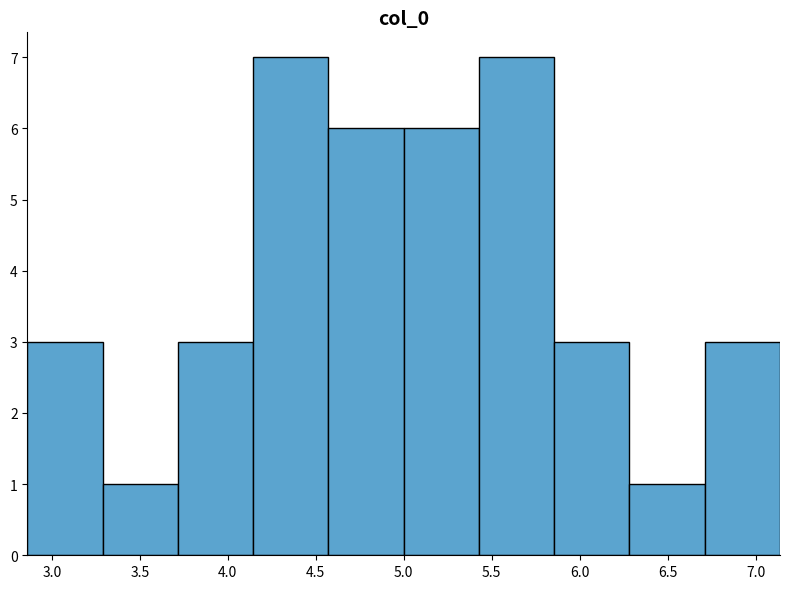

Reading left to right, list every bar in this chart as the range it spans on the x-axis followed by its height. Neither the bar edges nor the heights are printed on the chart, so give them approximately, as read against the axes.

2.85 to 3.30: 3
3.30 to 3.70: 1
3.70 to 4.15: 3
4.15 to 4.55: 7
4.55 to 5.00: 6
5.00 to 5.45: 6
5.45 to 5.85: 7
5.85 to 6.30: 3
6.30 to 6.70: 1
6.70 to 7.15: 3